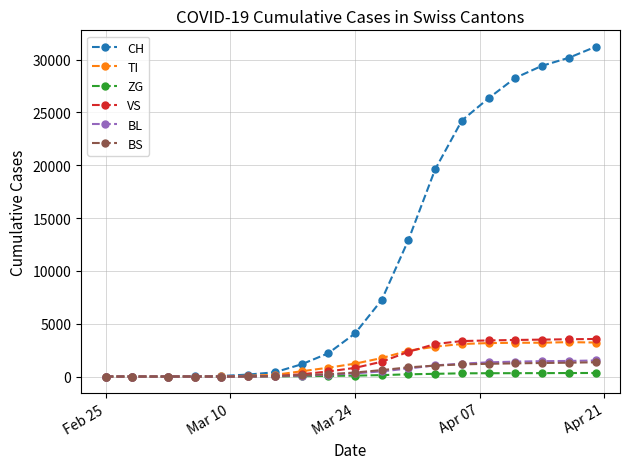

Does the chart have visible grid lines?

Yes